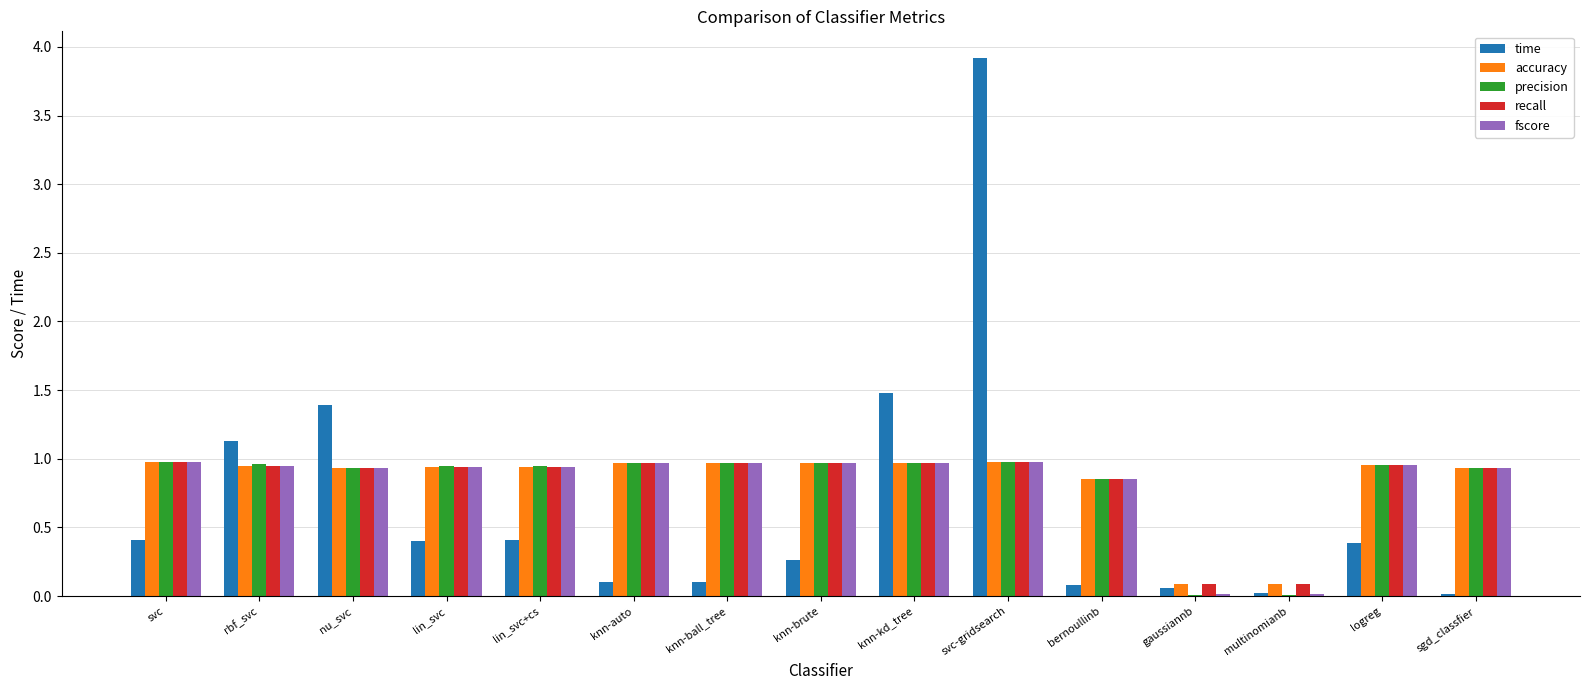

How many groups of bars are there?

15